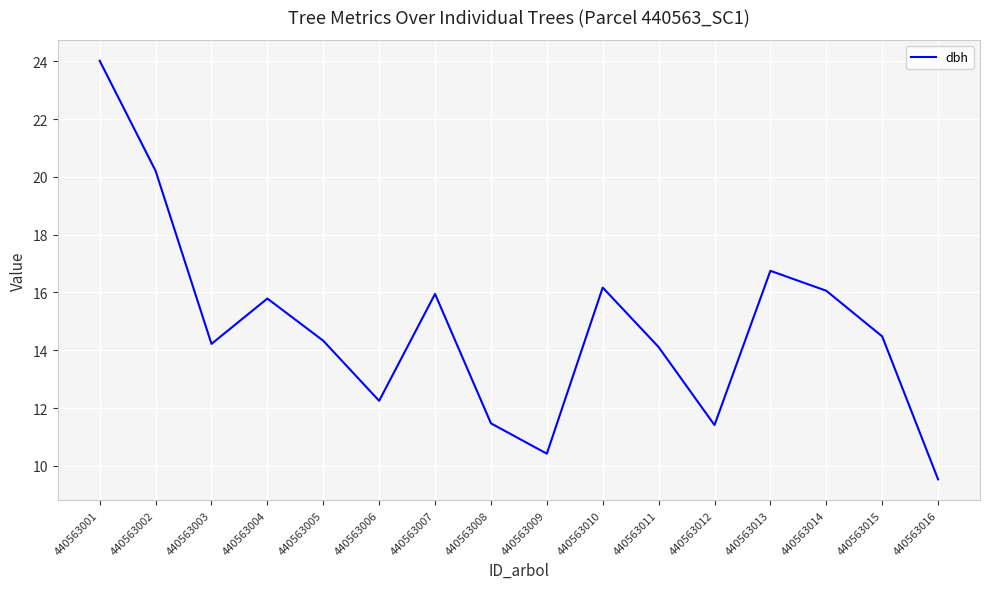

What is the average value?

14.8